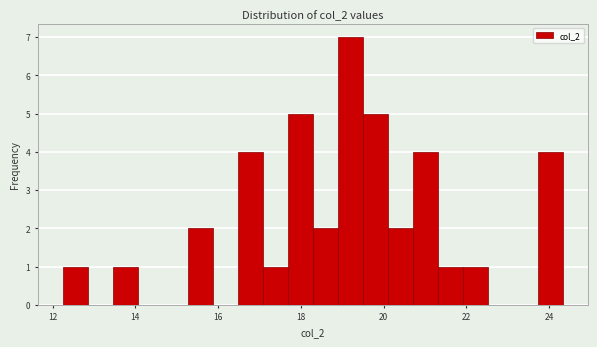

Read against the x-axis, roughly where is the centre of the tallest bar?

19.2